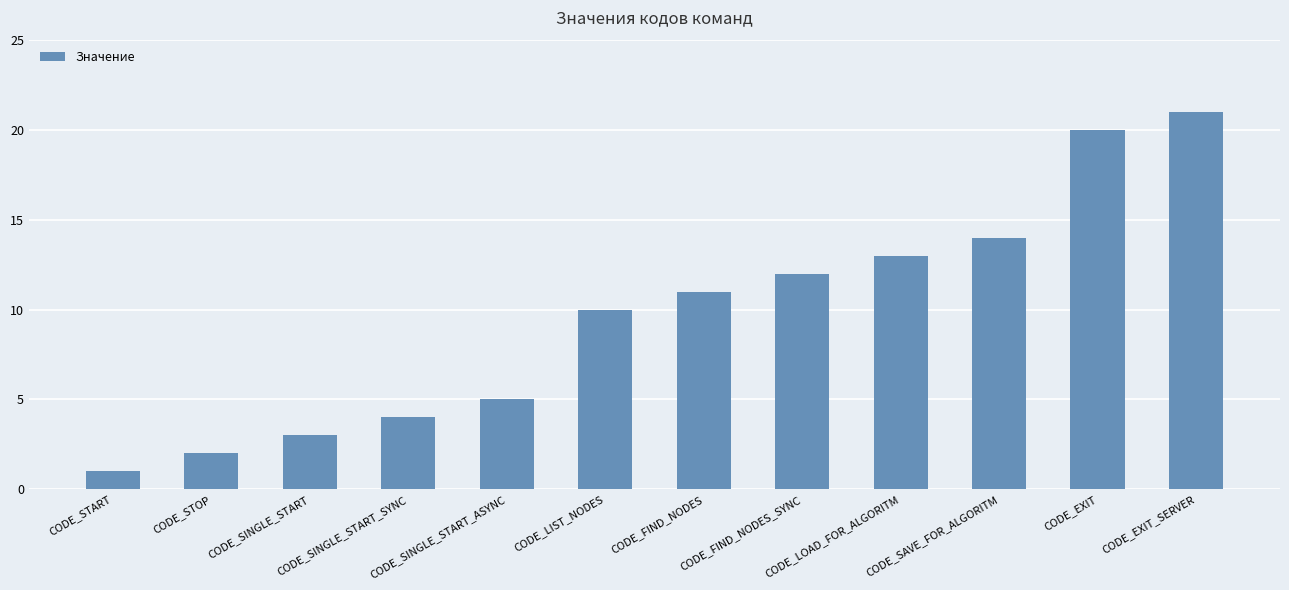

Reading right to left, what are all the values shown in this chart?

CODE_EXIT_SERVER=21	CODE_EXIT=20	CODE_SAVE_FOR_ALGORITM=14	CODE_LOAD_FOR_ALGORITM=13	CODE_FIND_NODES_SYNC=12	CODE_FIND_NODES=11	CODE_LIST_NODES=10	CODE_SINGLE_START_ASYNC=5	CODE_SINGLE_START_SYNC=4	CODE_SINGLE_START=3	CODE_STOP=2	CODE_START=1